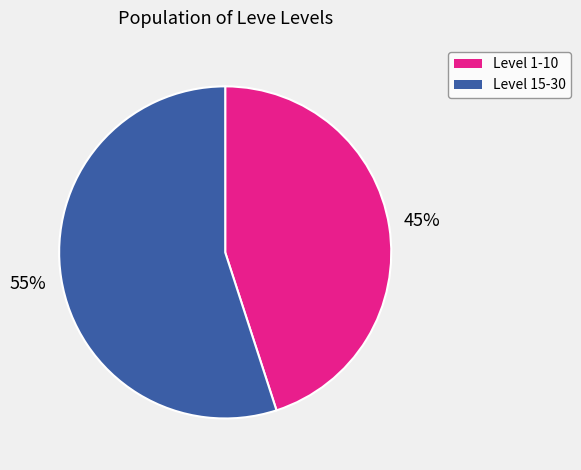

Count the number of slices in the pie.

2